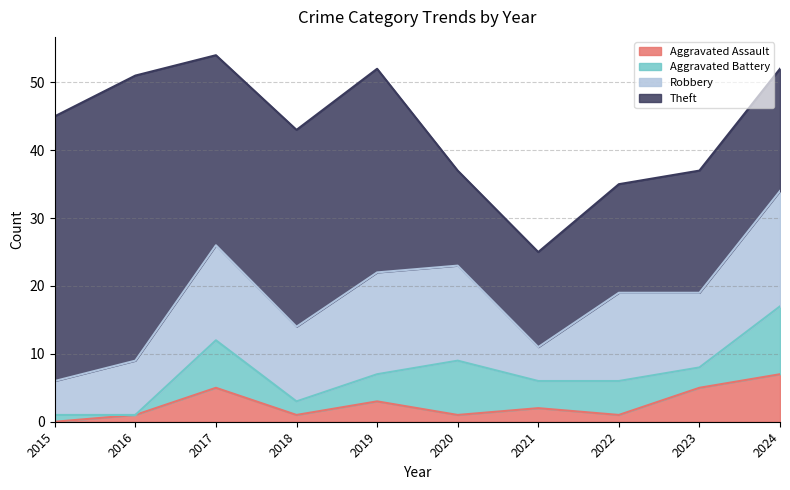

What is the difference between the second highest and second lowest values in the Robbery series?

10